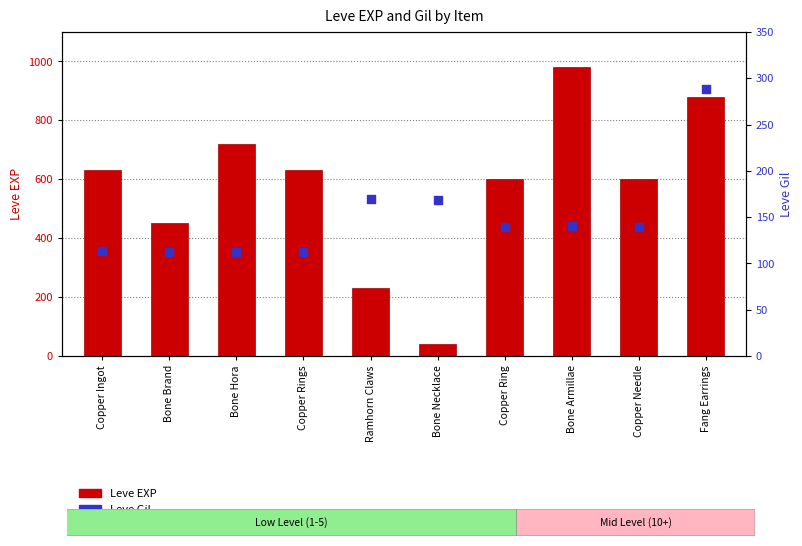

At which category is the sum across all series the highest?

Fang Earrings